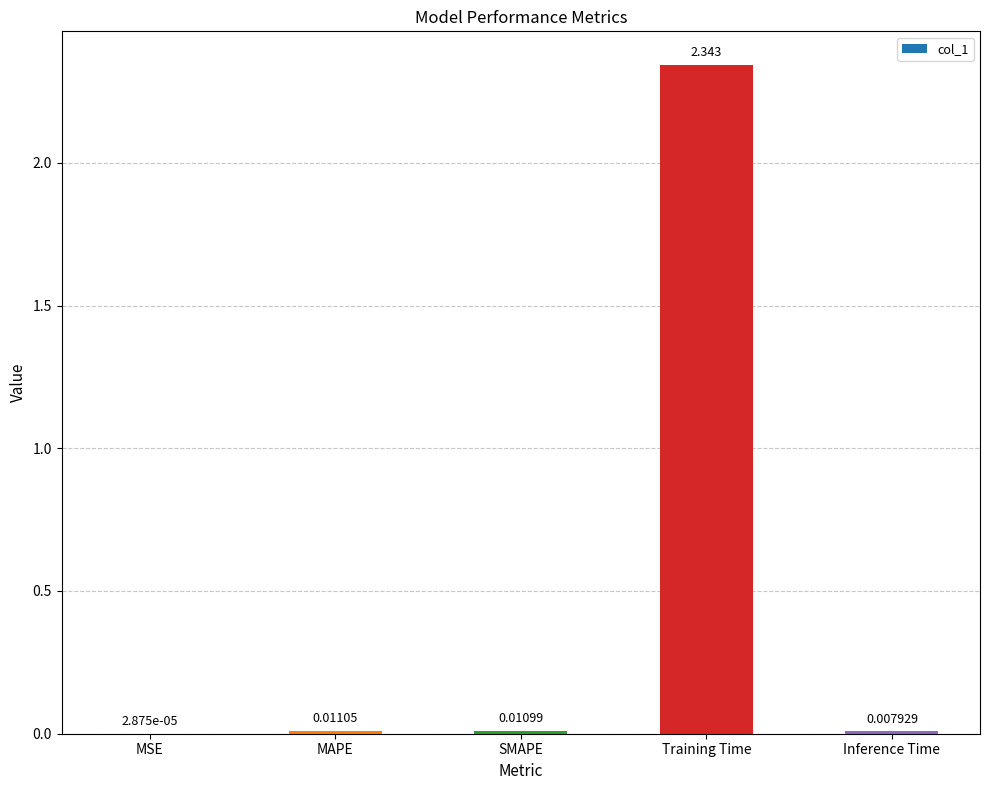

Where is the data nearest to the value 1?

MAPE